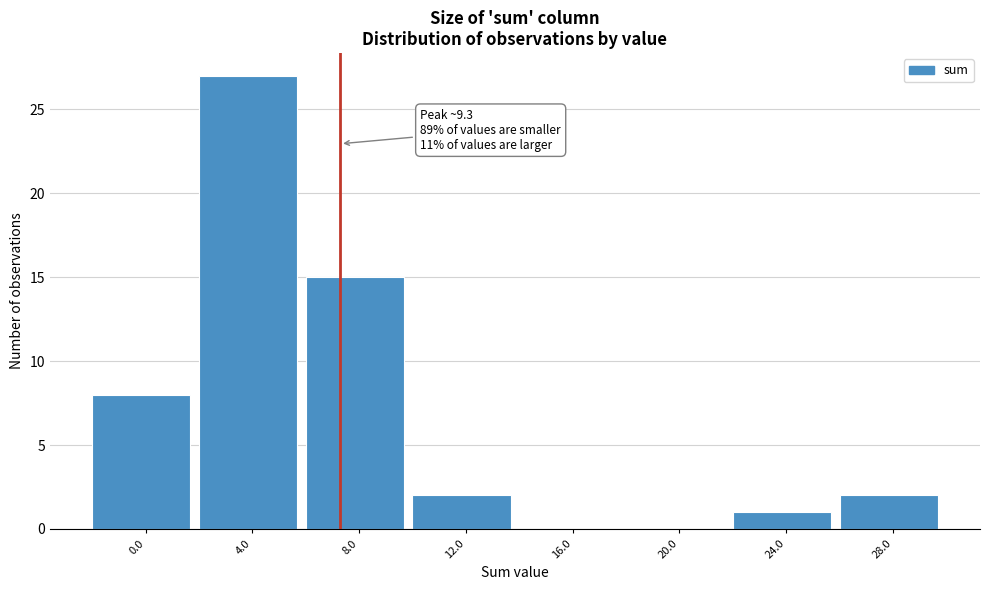

Reading right to left, transcribe all the data shown in this chart.

28.0=2	24.0=1	20.0=0	16.0=0	12.0=2	8.0=15	4.0=27	0.0=8